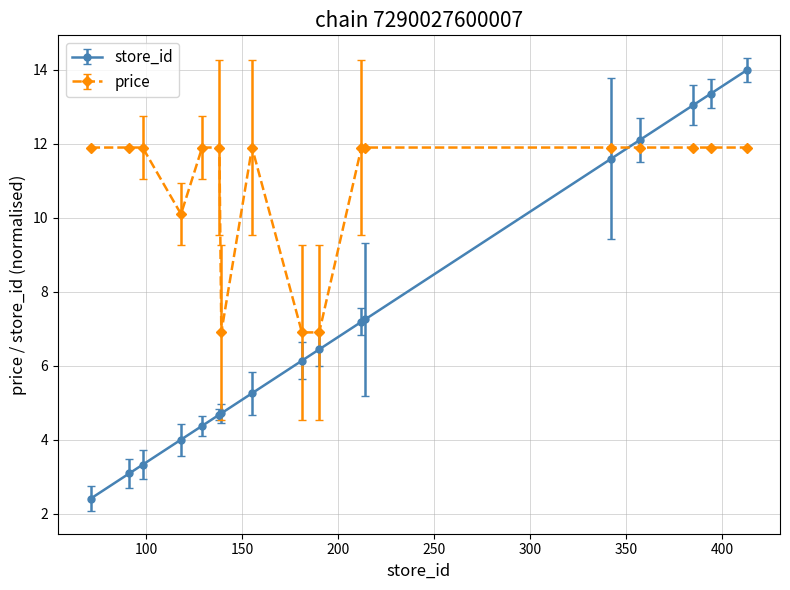

List the series in order of their peak value, highest first.

store_id, price